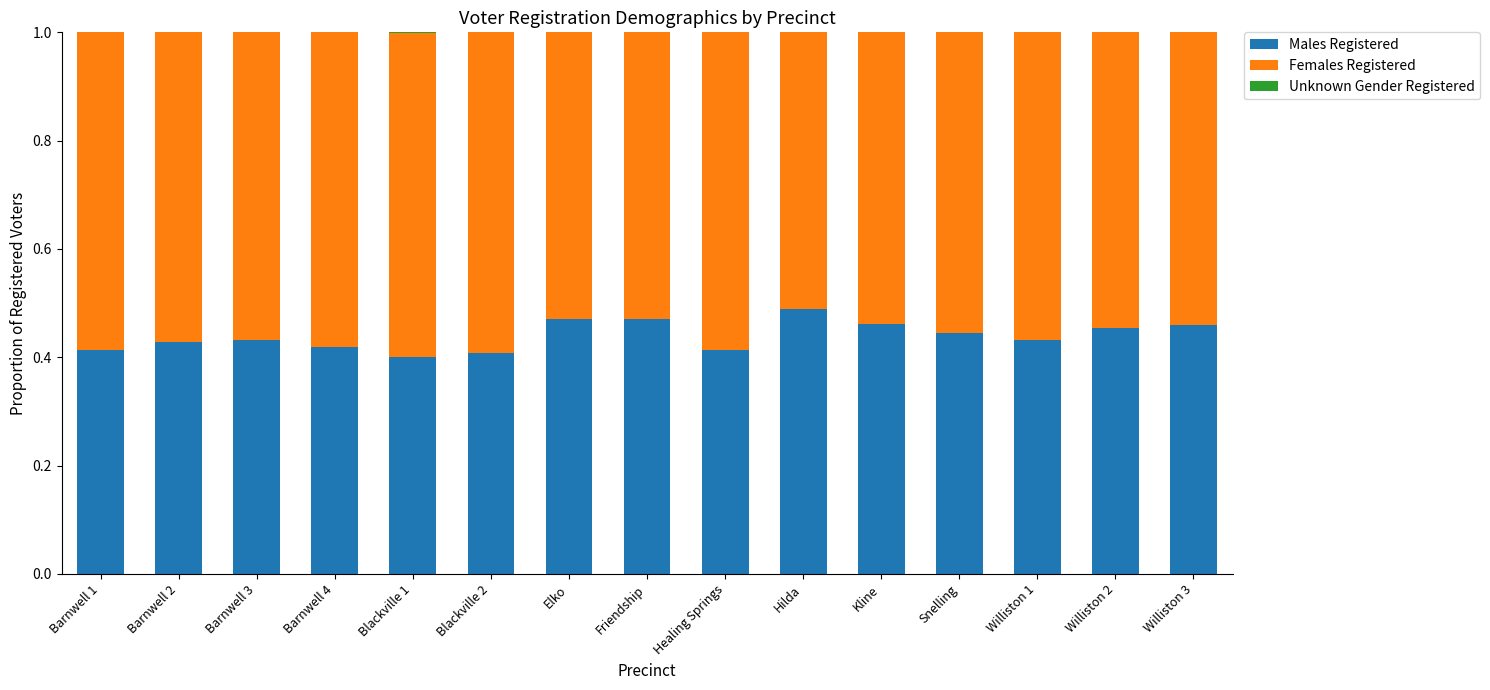

What is the sum of the Males Registered values at Hilda and Barnwell 1?

0.9